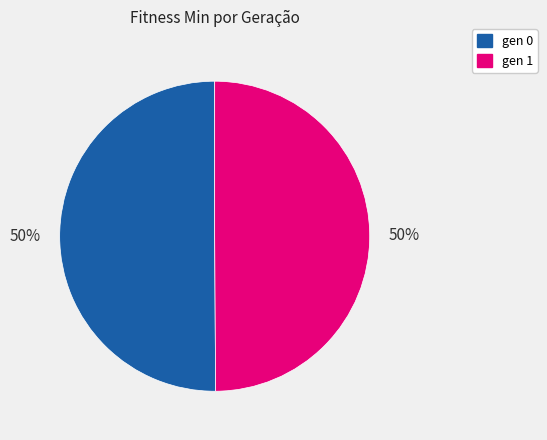

To the nearest percent, what is the average slice percentage?

50%